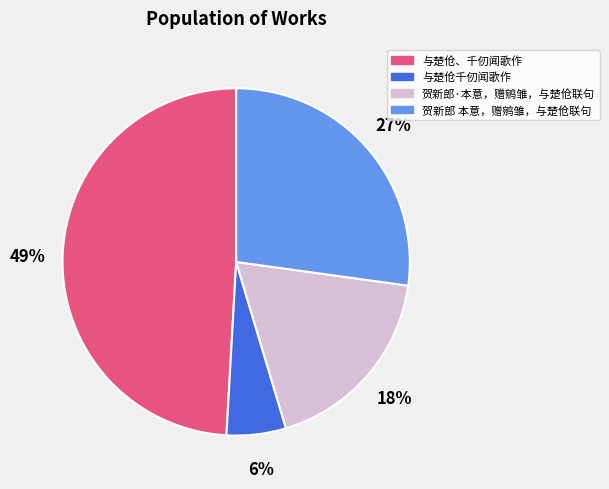

Is 与楚伧千仞闻歌作 the majority of the pie?

No